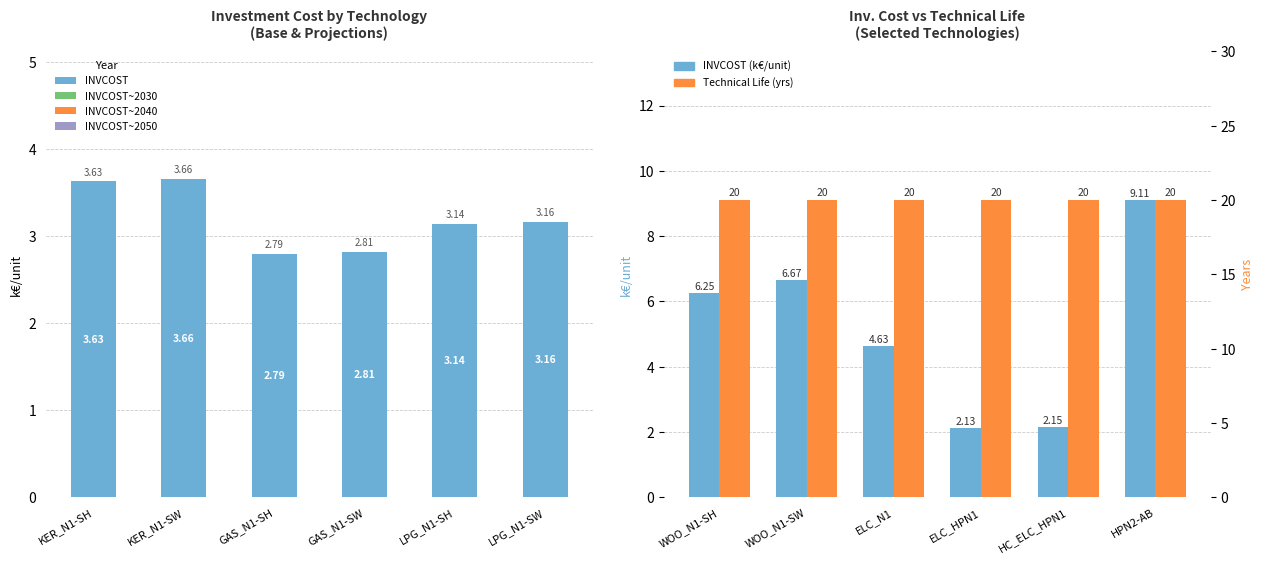

The value of Technical Life (years) at ELC_HPN1 is 4.7. True or false?

False